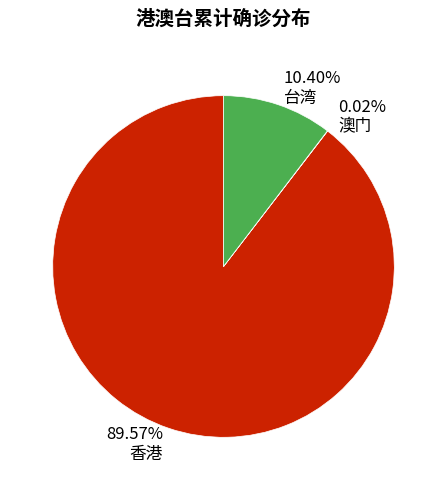

Do 10.40% 台湾 and 89.57% 香港 together represent more than half of the pie?

Yes